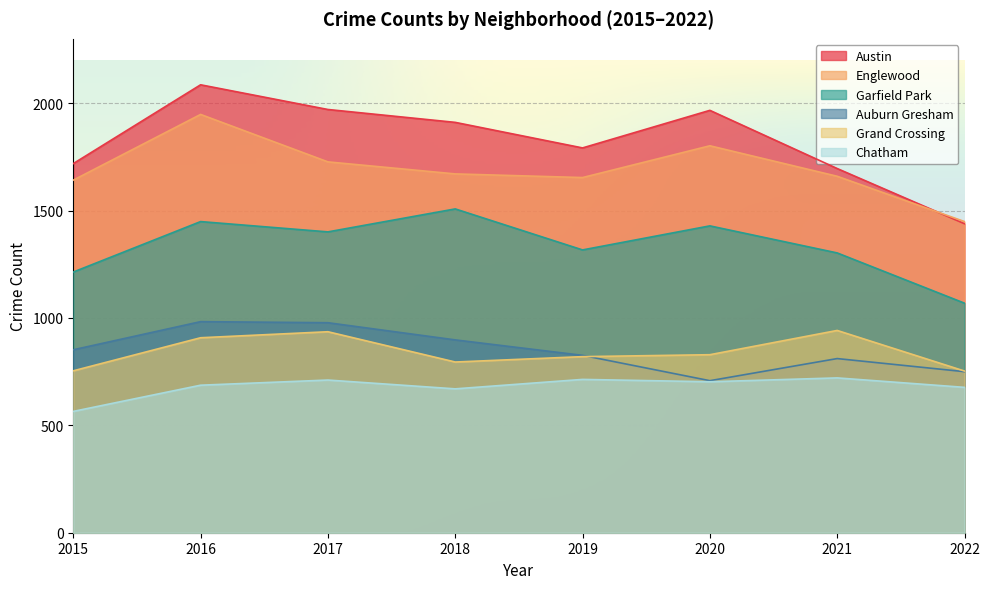

Which category has the highest value in the Chatham series?

2021